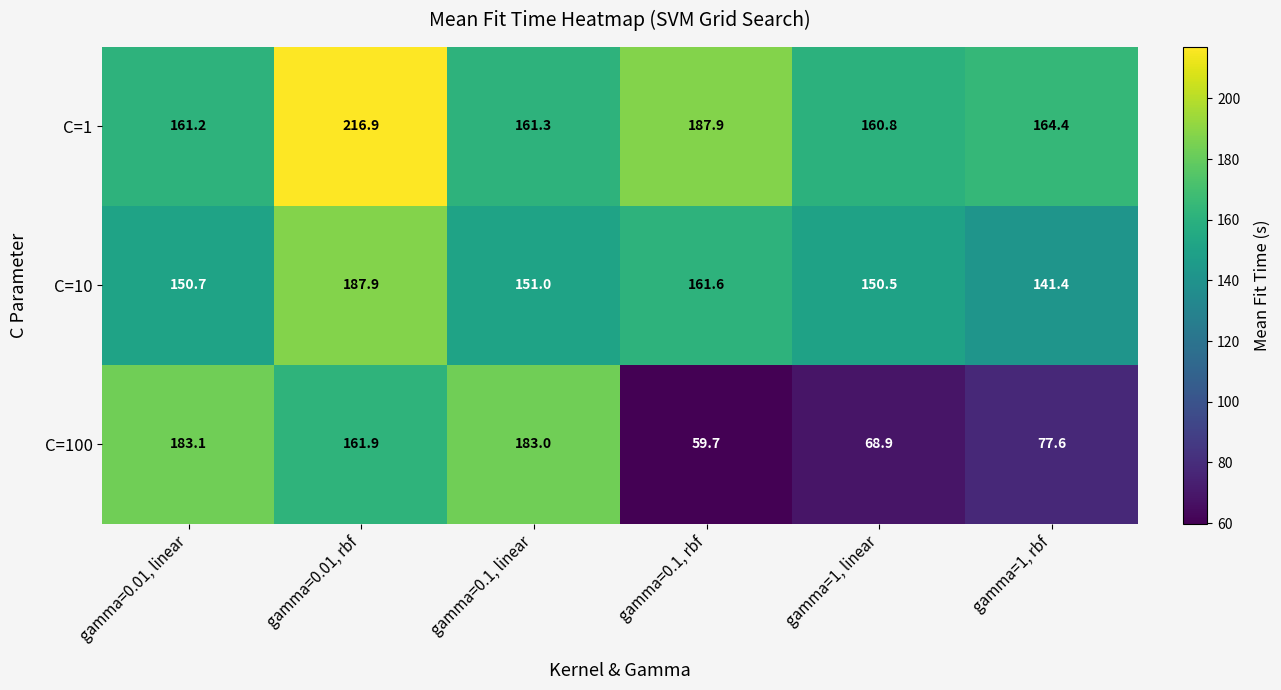

Reading left to right, list all the values displayed in this chart.

C=1: 161.2	216.9	161.3	187.9	160.8	164.4
C=10: 150.7	187.9	151.0	161.6	150.5	141.4
C=100: 183.1	161.9	183.0	59.7	68.9	77.6